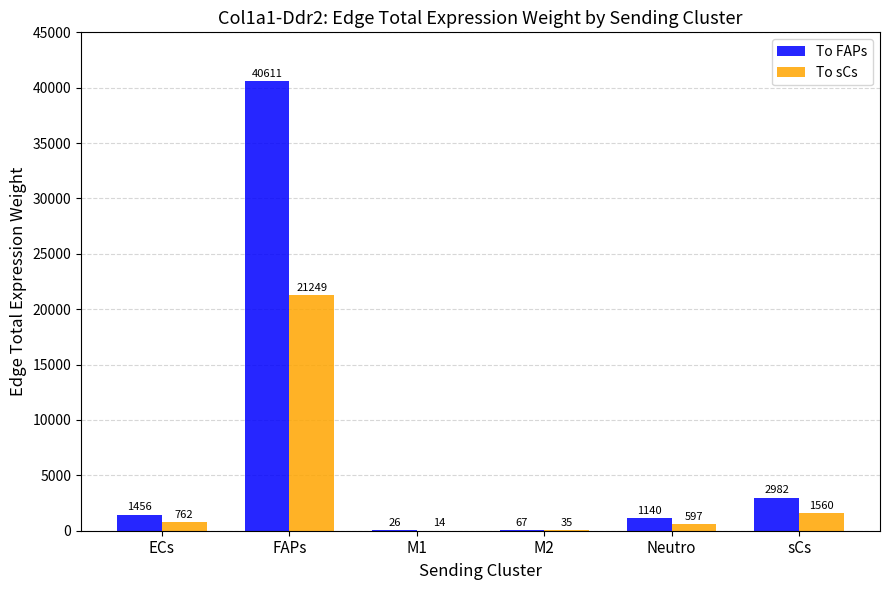

What is the difference between the To FAPs values at FAPs and sCs?

37629.0